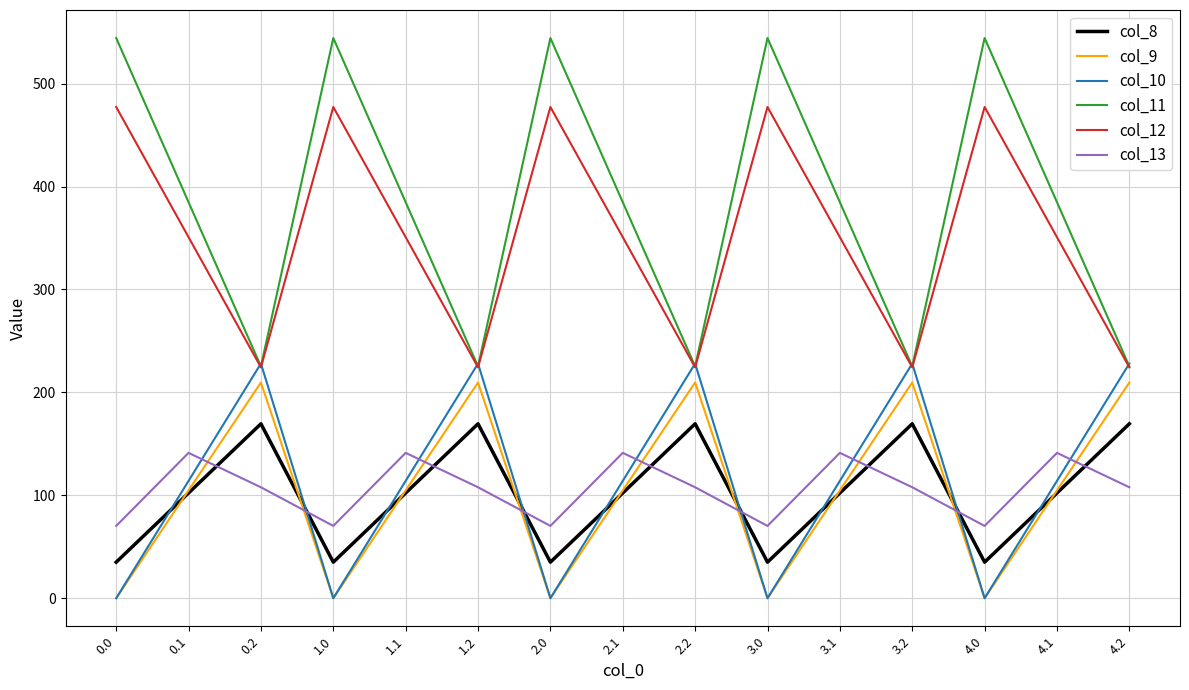

Which series has the widest spread of values?

col_11